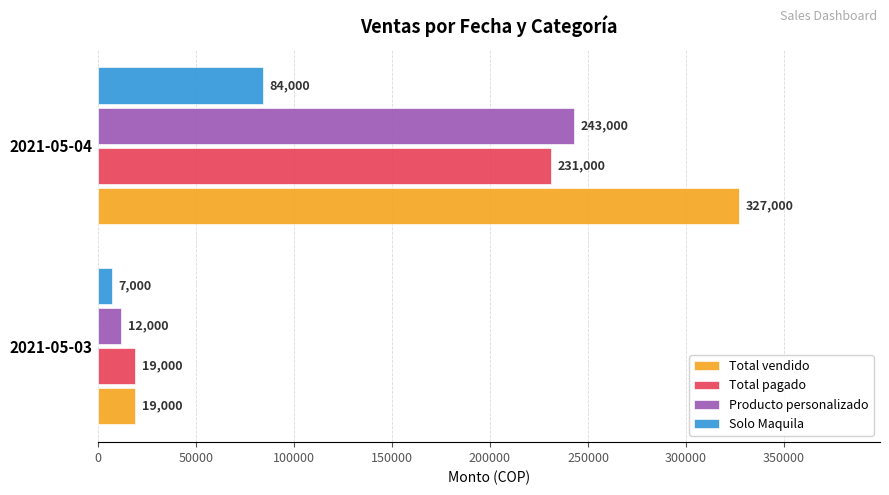

Rank the series by their maximum value, from highest to lowest.

Total vendido, Producto personalizado, Total pagado, Solo Maquila